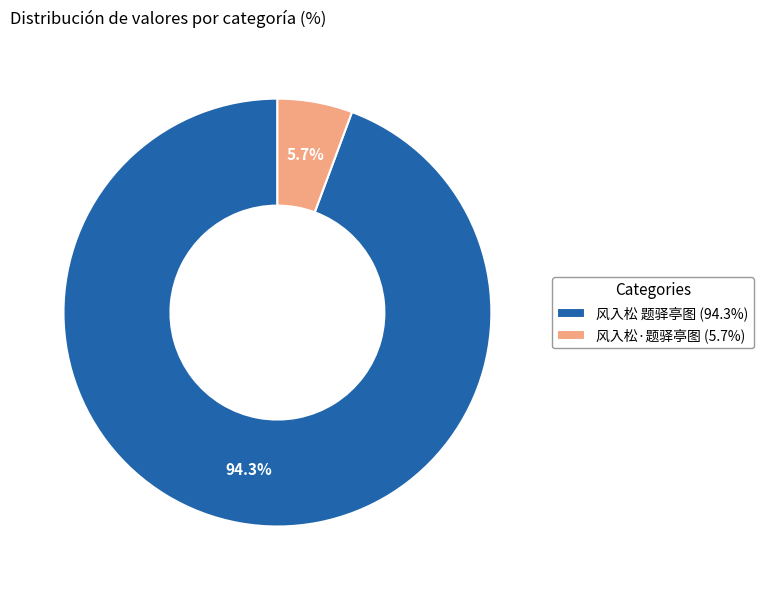

To the nearest percent, what percentage of the pie is 风入松 题驿亭图?

94%